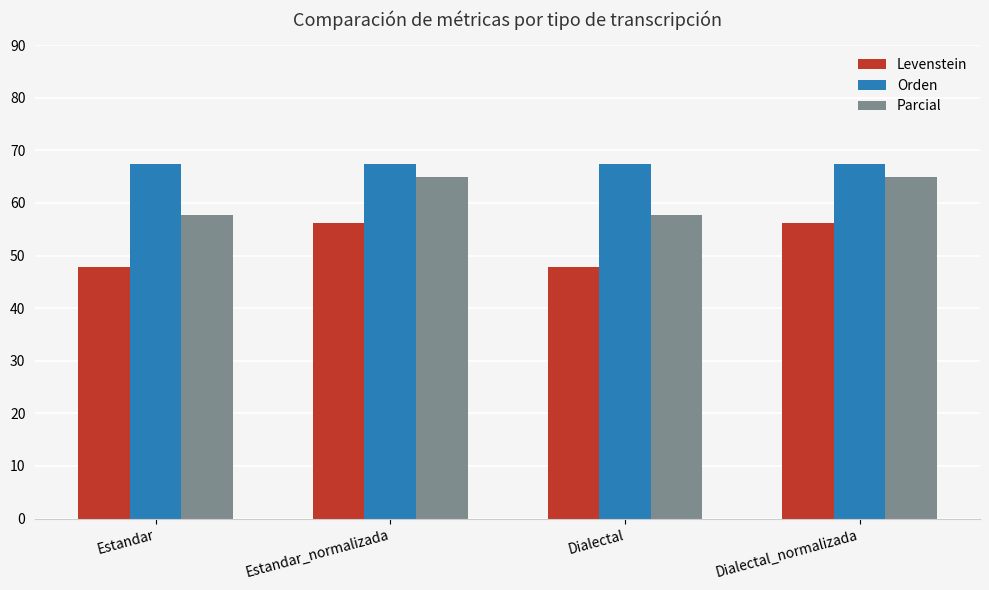

Is it true that Parcial equals 64.9 at Dialectal_normalizada?

True